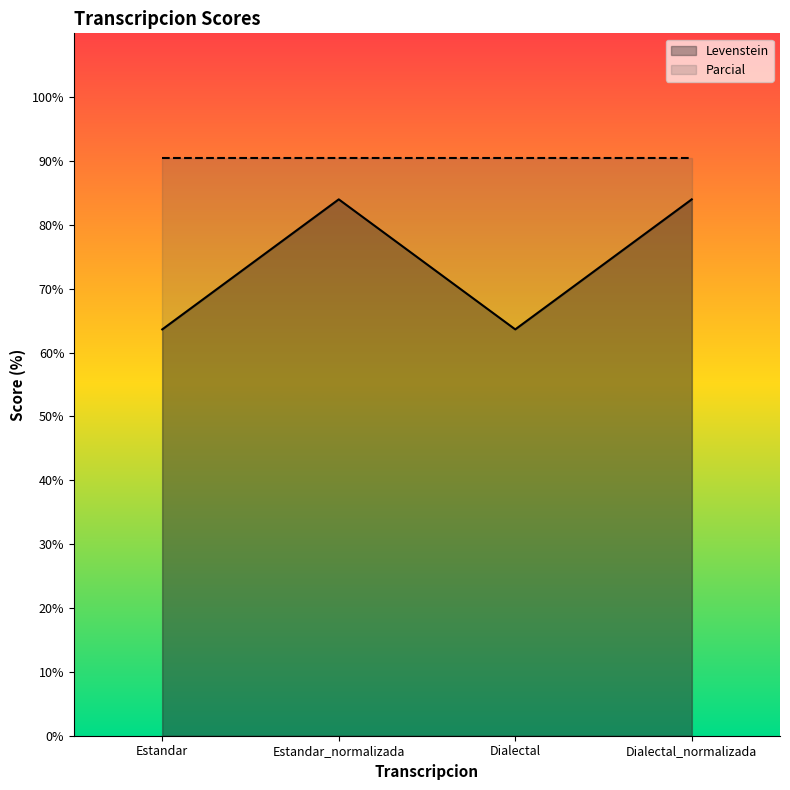

Where is the data nearest to the value 73?

Estandar